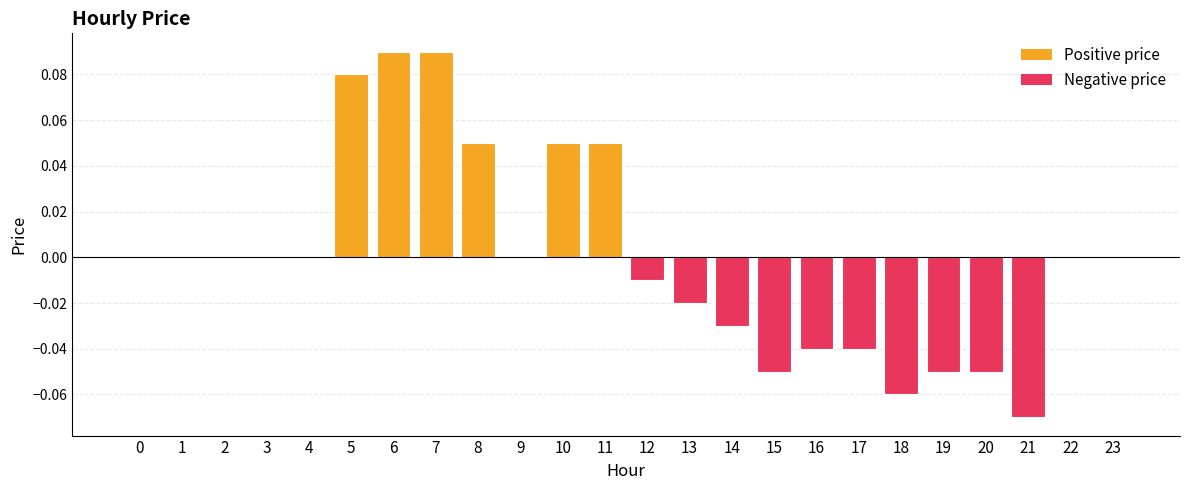

Between 5 and 10, which is larger?

5